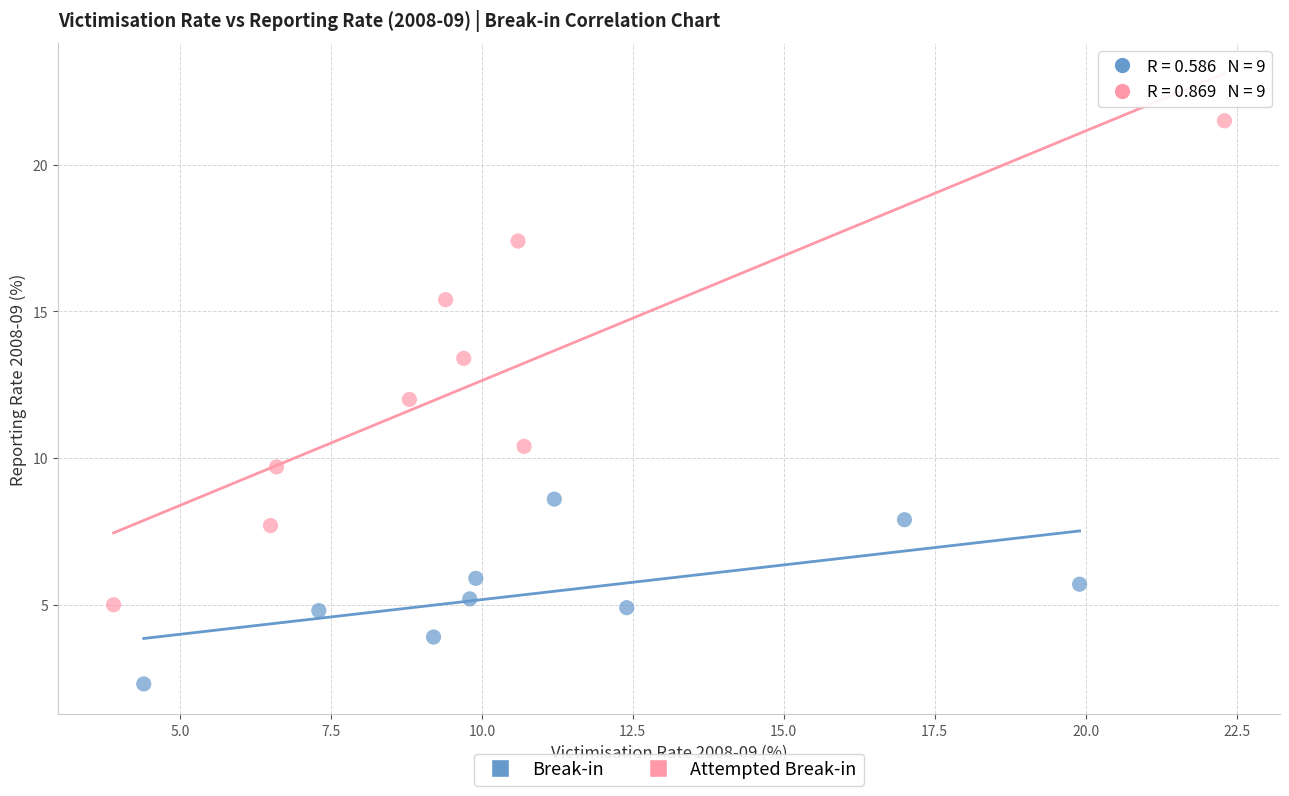

Which series contains the lowest Y value?

Break-in